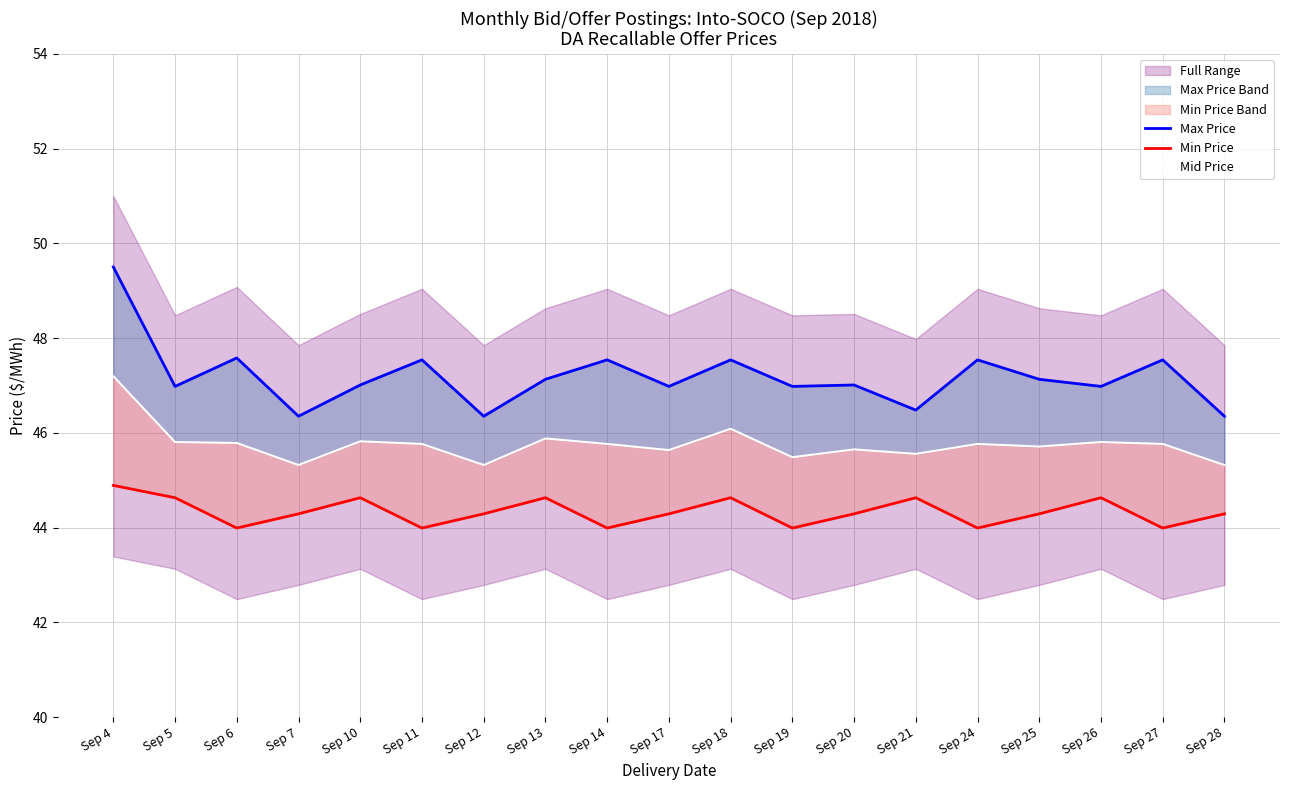

Reading left to right, transcribe all the data shown in this chart.

Max Price: 49.5	47.0	47.6	46.4	47.0	47.5	46.4	47.1	47.5	47.0	47.5	47.0	47.0	46.5	47.5	47.1	47.0	47.5	46.4
Min Price: 44.9	44.6	44.0	44.3	44.6	44.0	44.3	44.6	44.0	44.3	44.6	44.0	44.3	44.6	44.0	44.3	44.6	44.0	44.3
Mid Price: 47.2	45.8	45.8	45.3	45.8	45.8	45.3	45.9	45.8	45.6	46.1	45.5	45.6	45.6	45.8	45.7	45.8	45.8	45.3